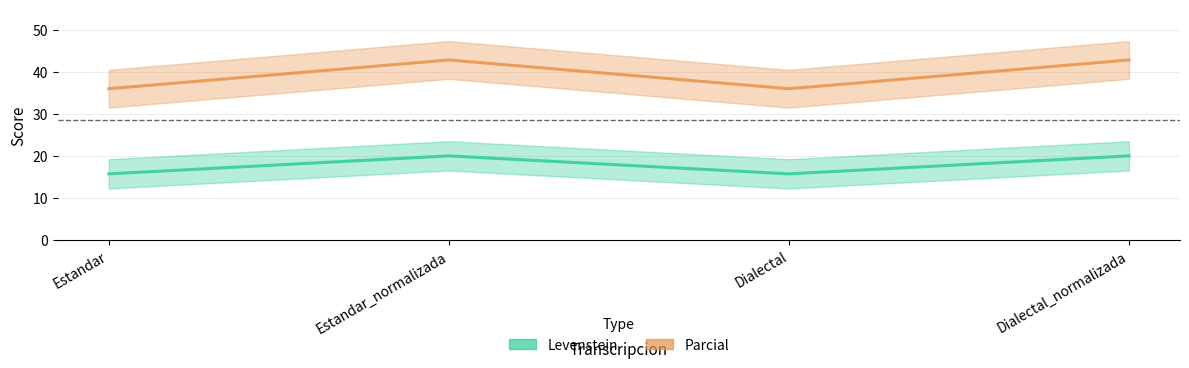

What is the total value across all series at Dialectal_normalizada?

62.9